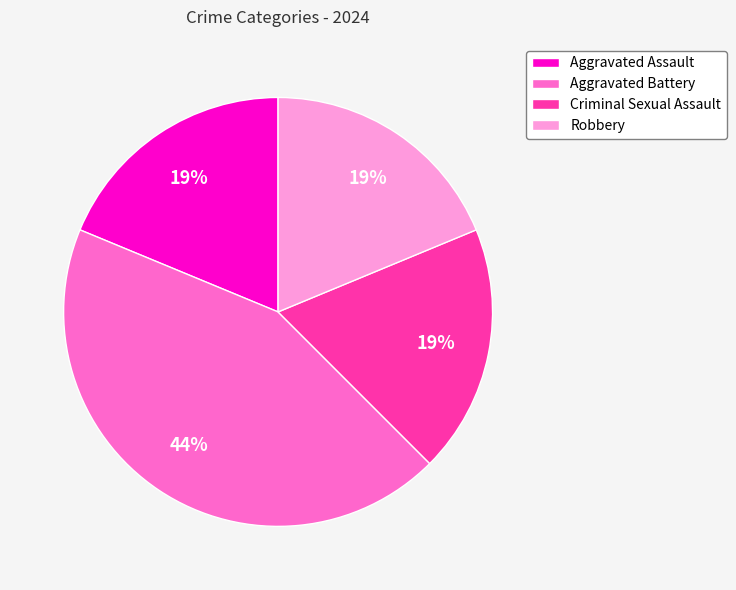

To the nearest percent, what portion does Robbery represent?

19%